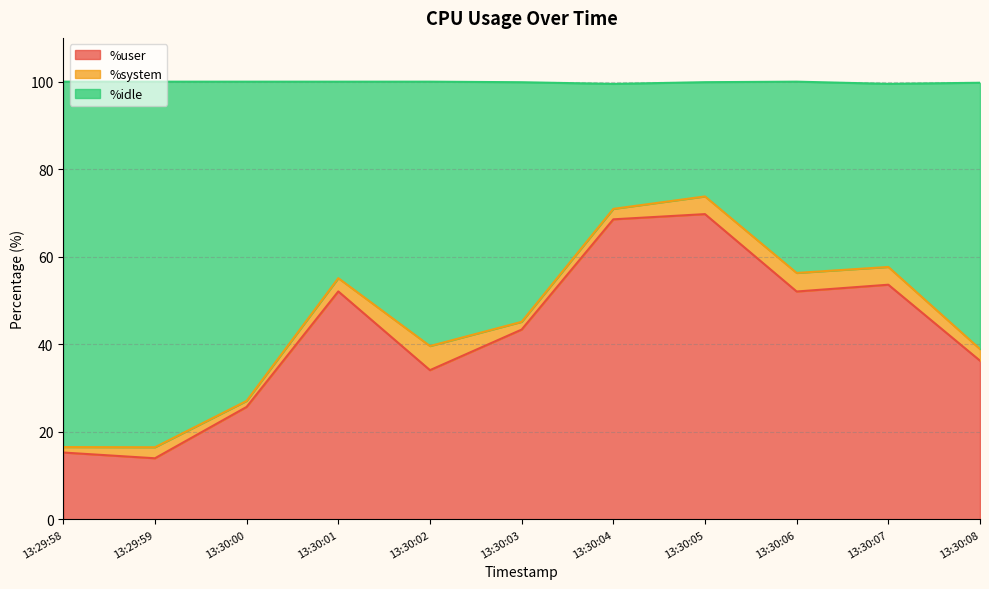

What is the total value across all series at 13:29:59?

100.0